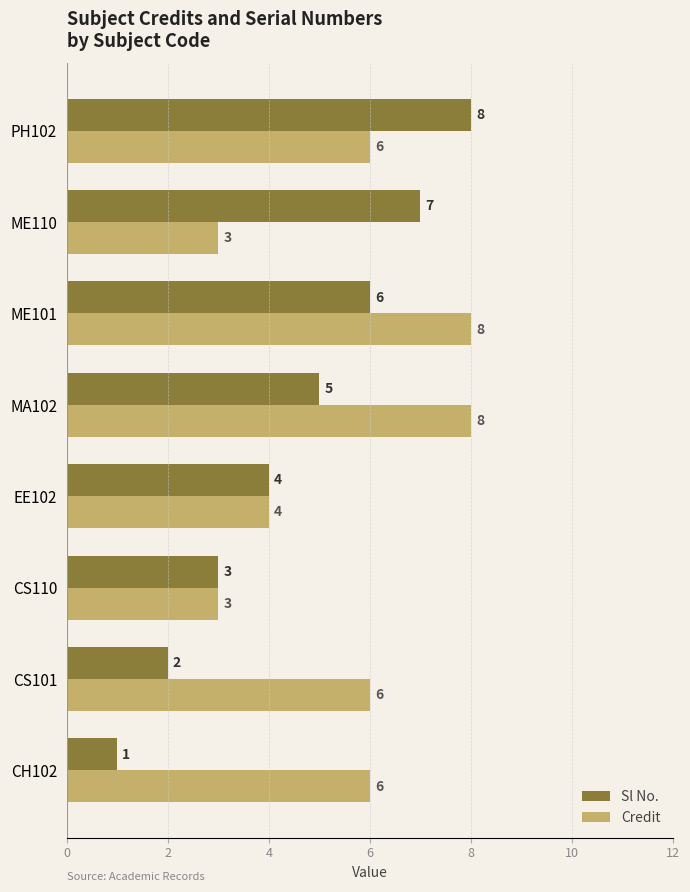

What is the difference between the maximum and second lowest values in the Sl No. series?

6